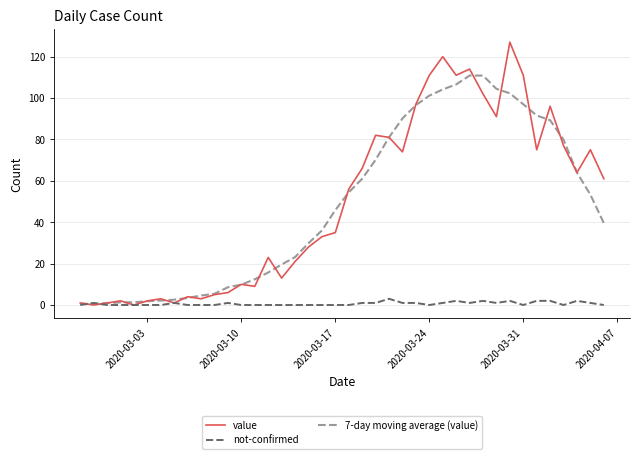

Which series has the largest range (max minus min)?

value